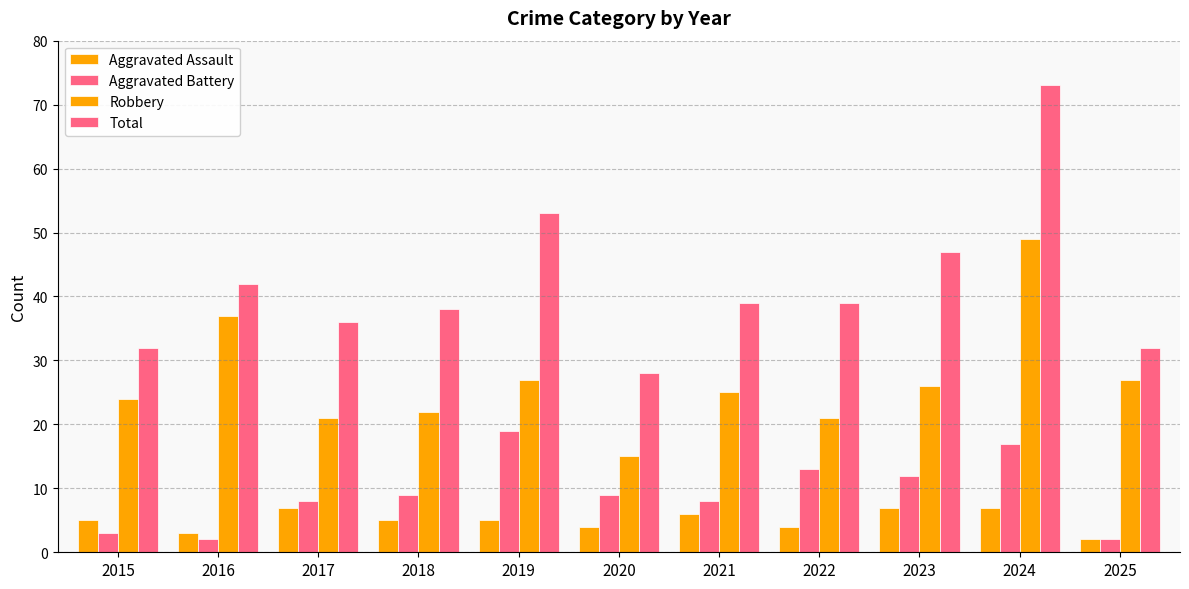

What is the difference between the highest and lowest values at 2017?

29